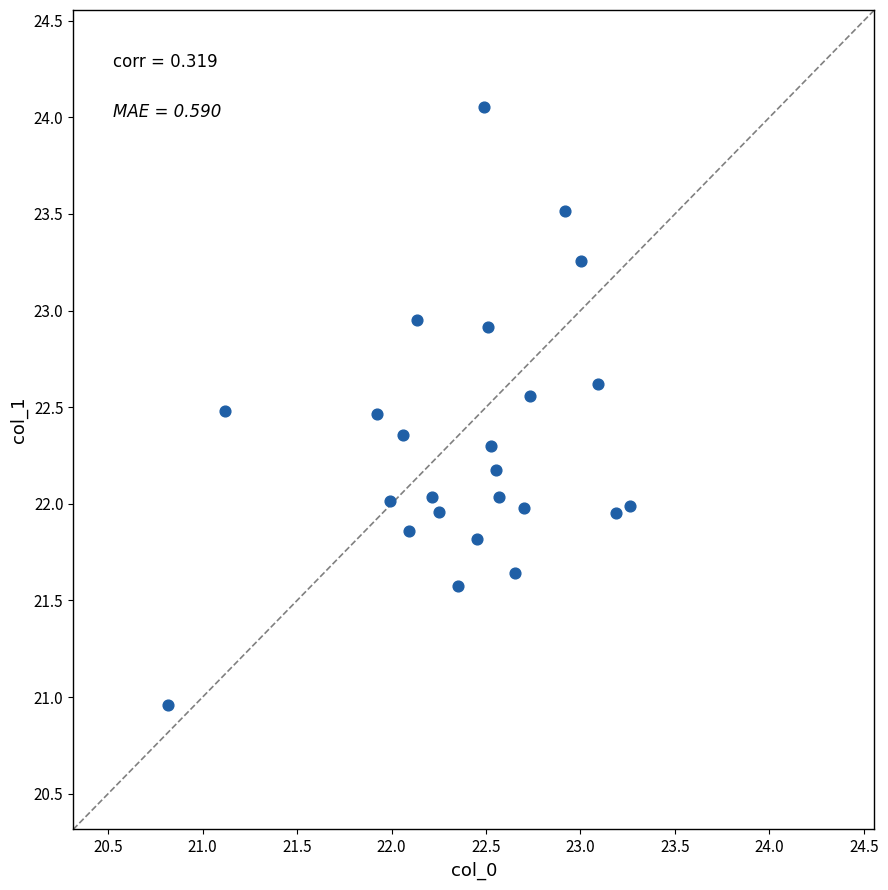

What is the range of X values (max minus min)?

2.4